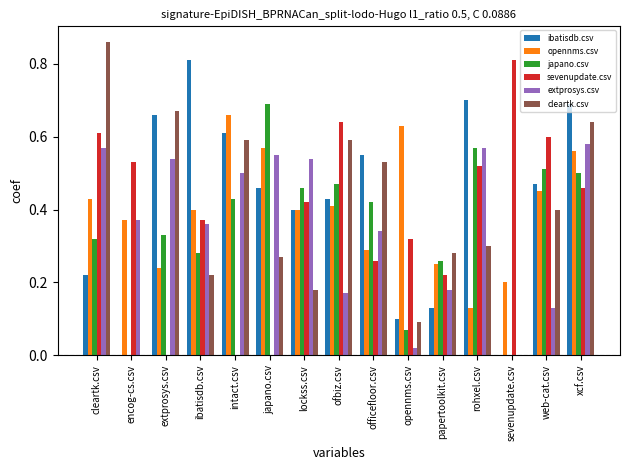

Between ibatisdb.csv and lockss.csv, which series saw the biggest shift?

ibatisdb.csv